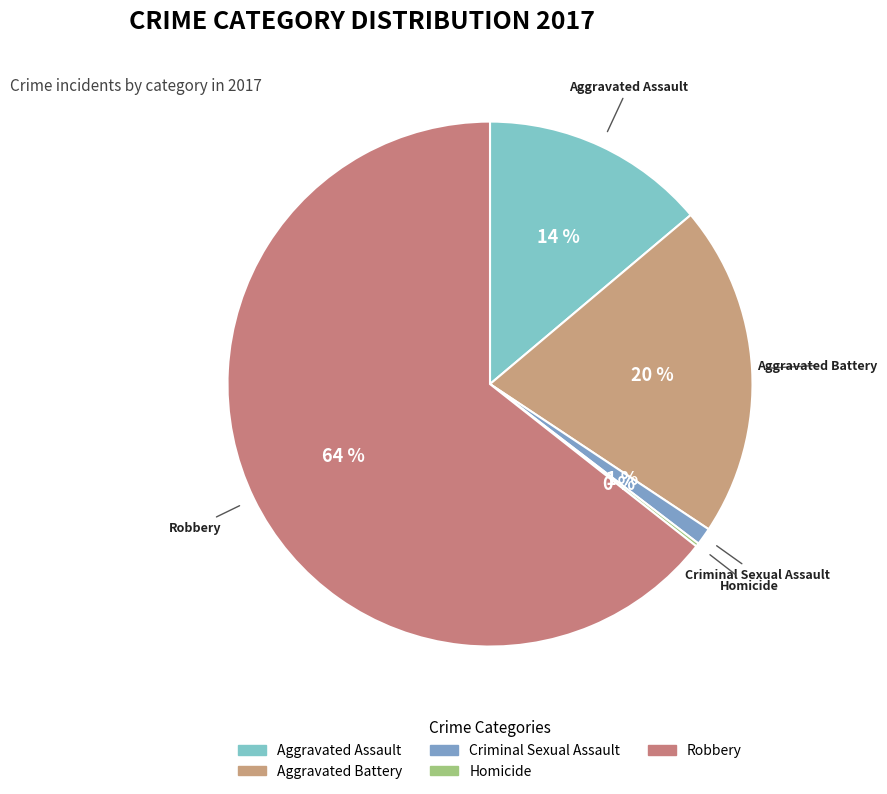

To the nearest percent, what is the difference between the largest and smallest slice percentages?

64%